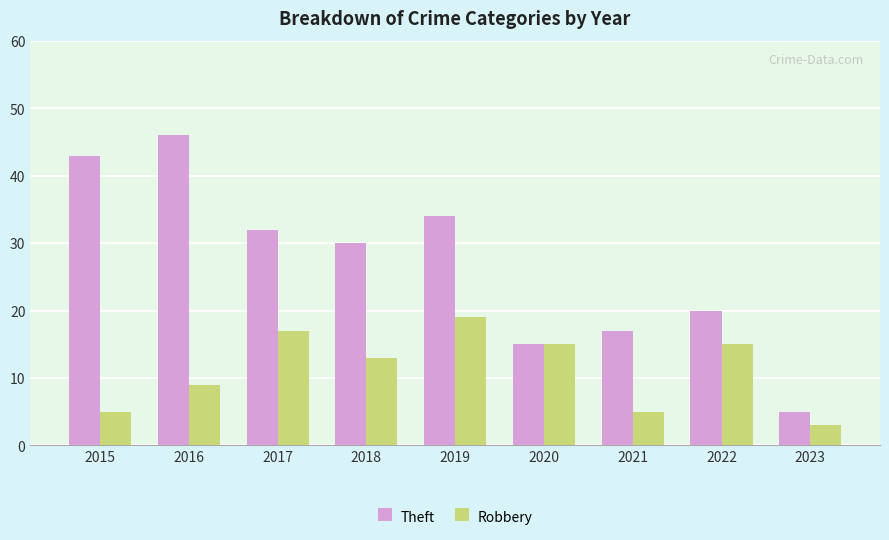

Rank the series at 2021 from highest to lowest value.

Theft, Robbery